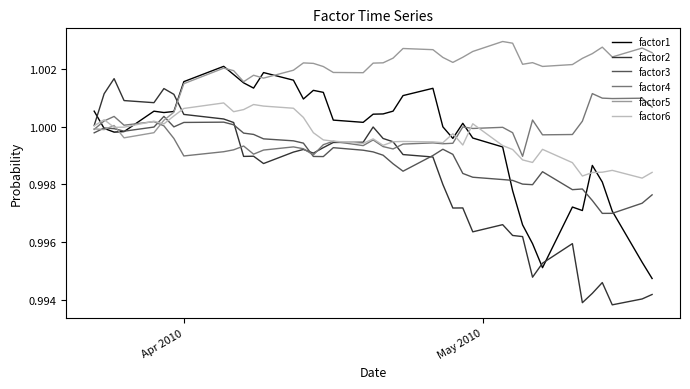

True or false: factor3 has more than 1 interior local peaks.

True